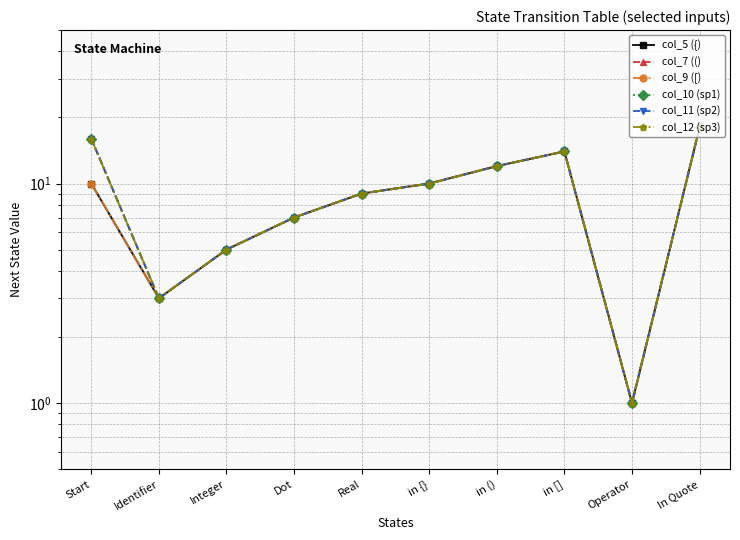

What is the maximum value shown in the chart?

18